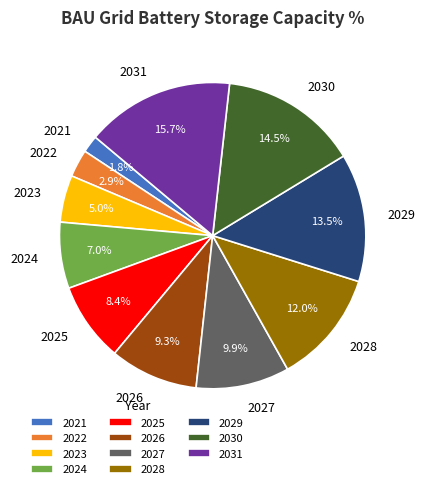

To the nearest percent, what is the difference between the largest and smallest slice percentages?

14%